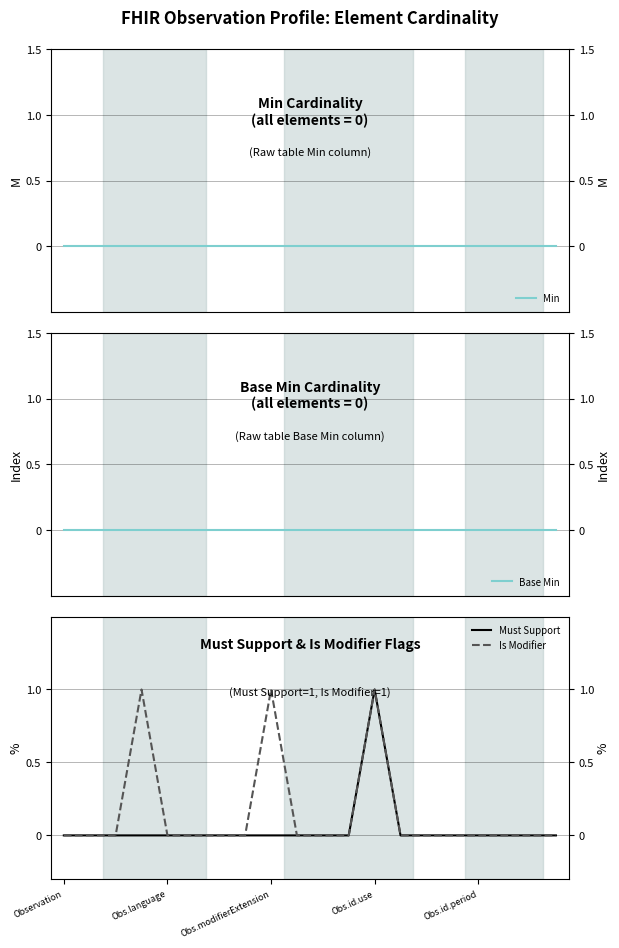

At how many categories does at least one series exceed 0?

3